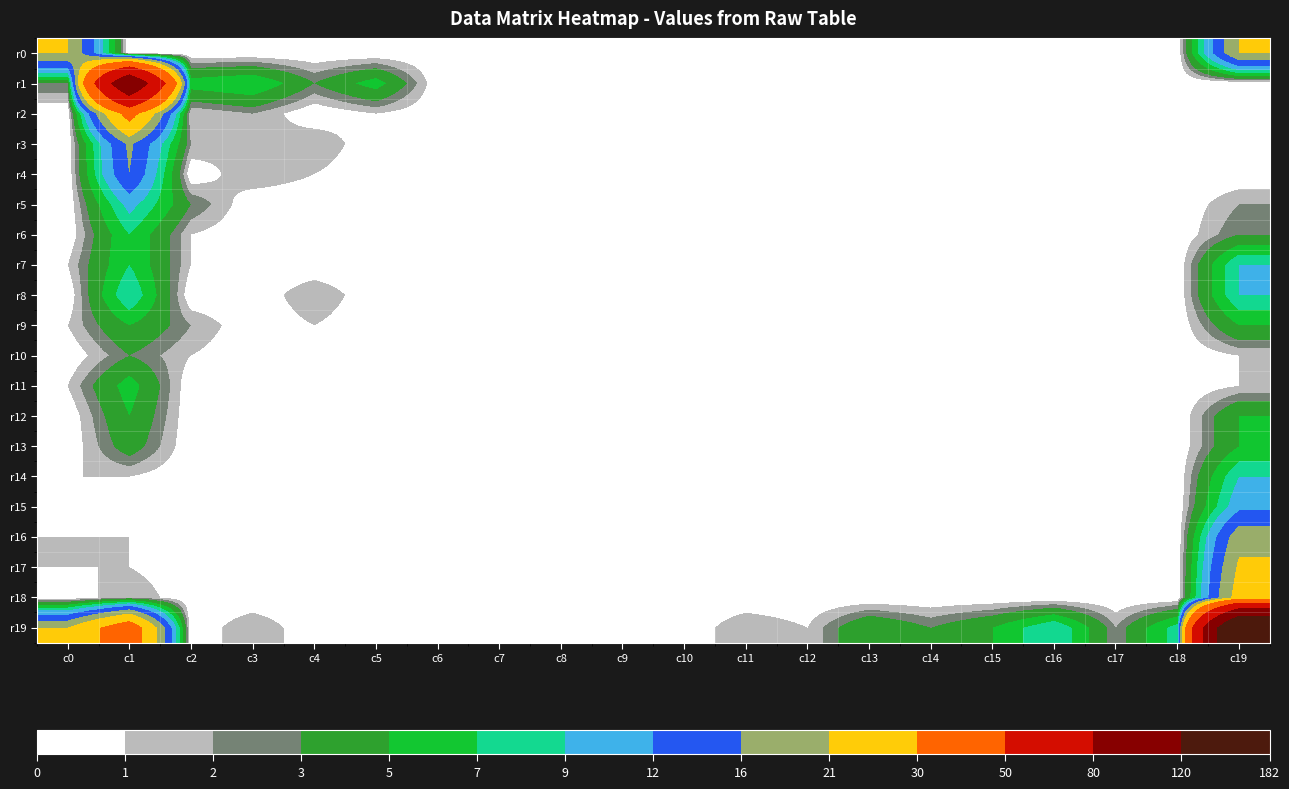

What is the difference between the highest and lowest values at c4?

3